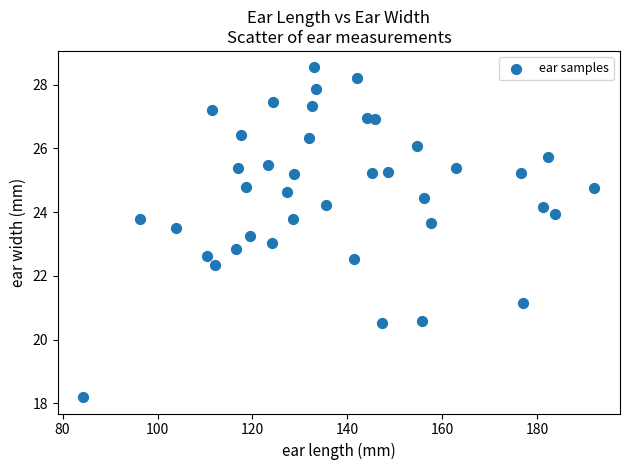

What is the range of Y values (max minus min)?

10.3